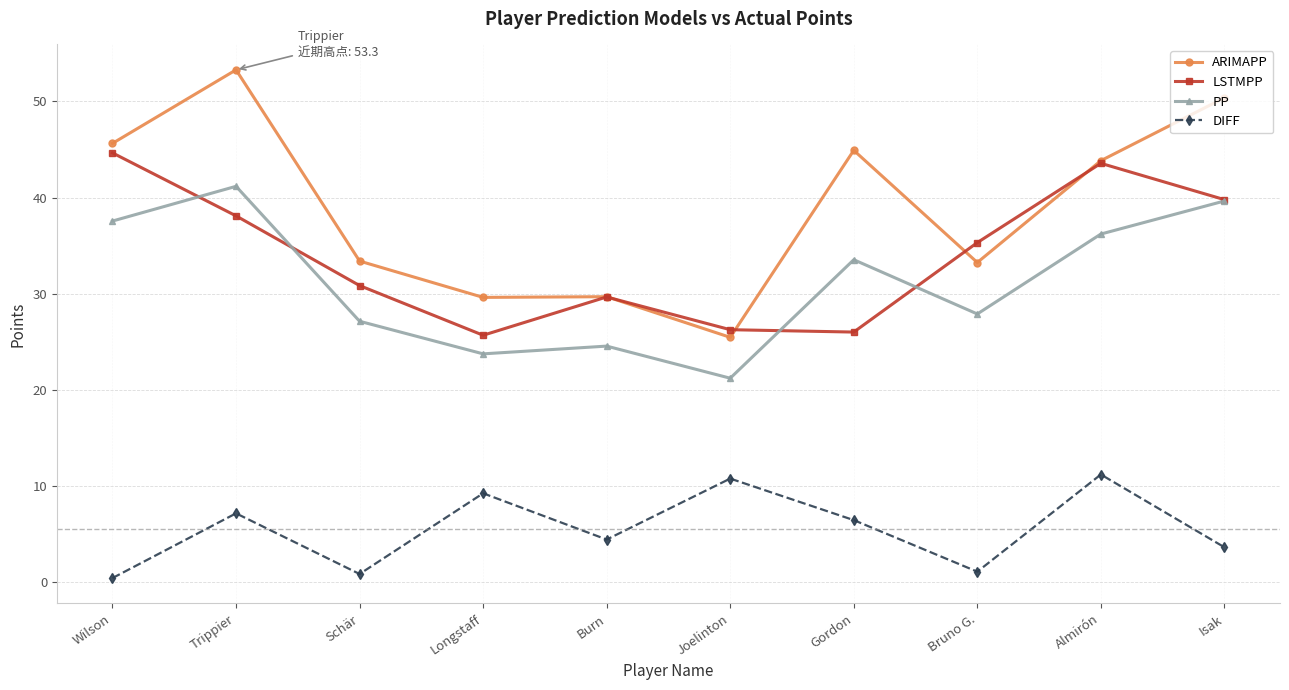

Between Wilson and Joelinton, which series saw the biggest shift?

ARIMAPP